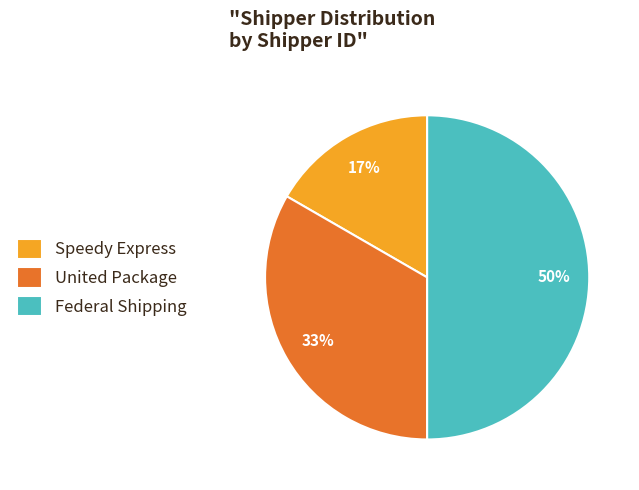

Approximately how many times larger is the value at Speedy Express compared to Federal Shipping?

0.3